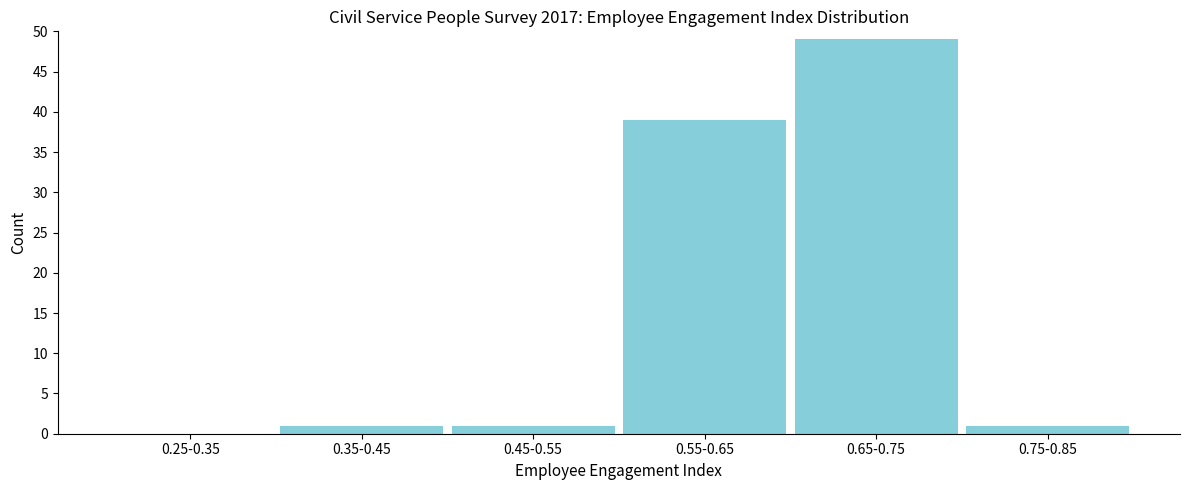

Reading left to right, extract all data points from this chart.

0.25-0.35=0	0.35-0.45=1	0.45-0.55=1	0.55-0.65=39	0.65-0.75=49	0.75-0.85=1